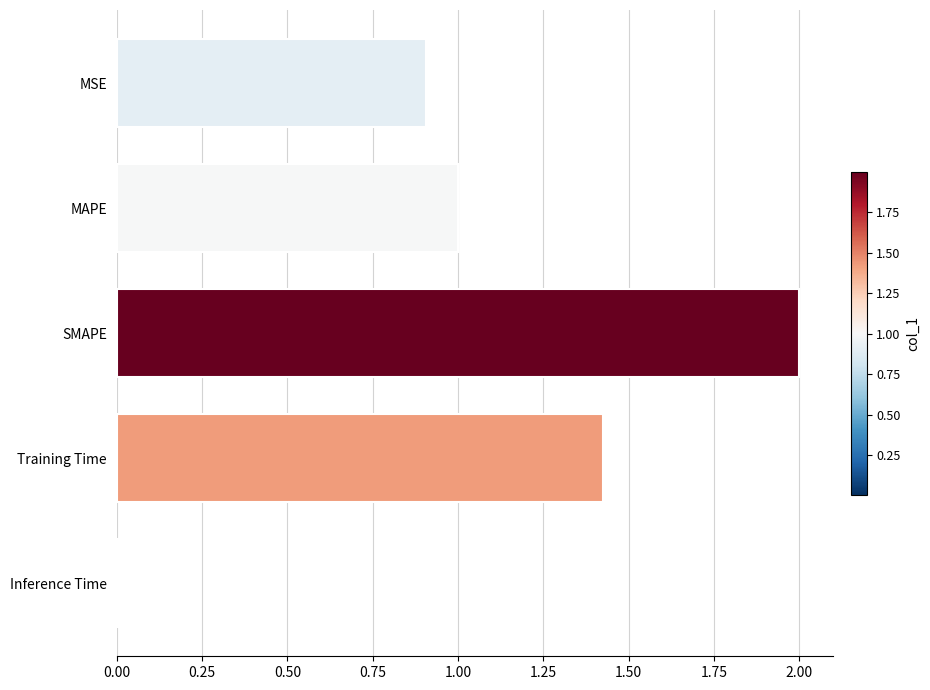

What is the sum of all values?

5.3